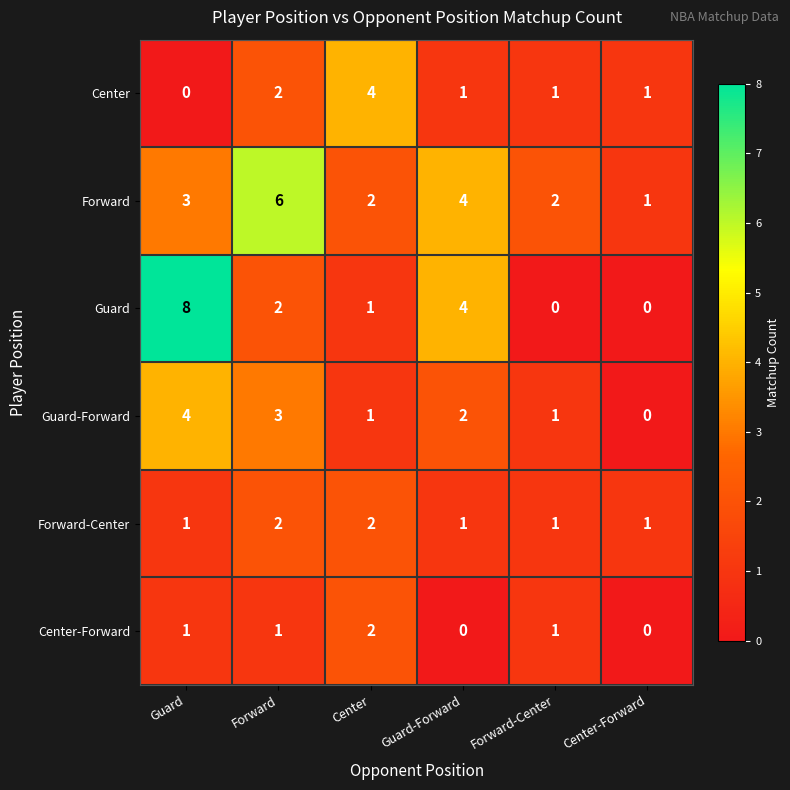

Between Guard-Forward and Center-Forward, which series saw the biggest shift?

Guard